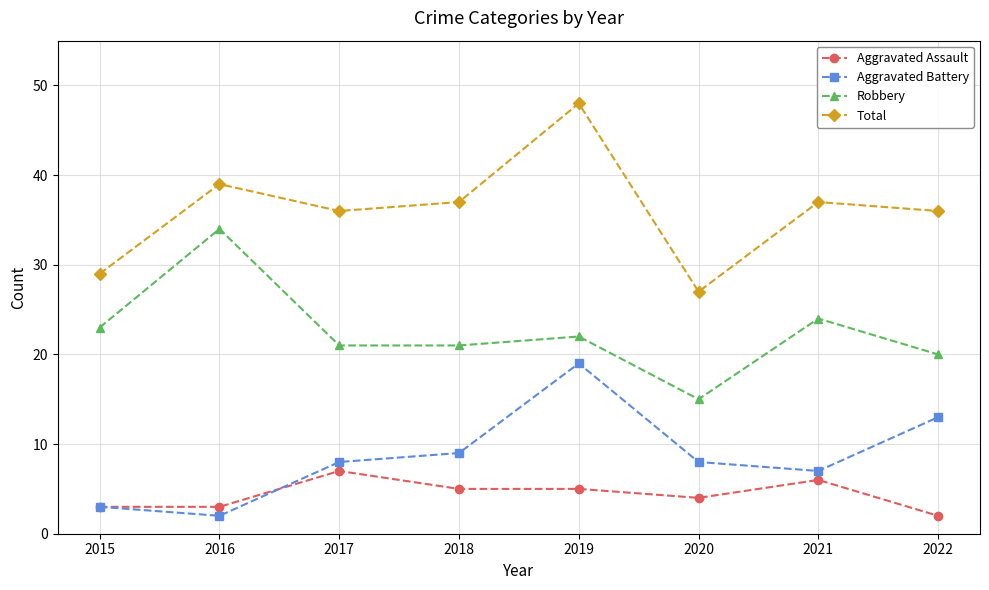

The value of Total at 2016 is 39. True or false?

True